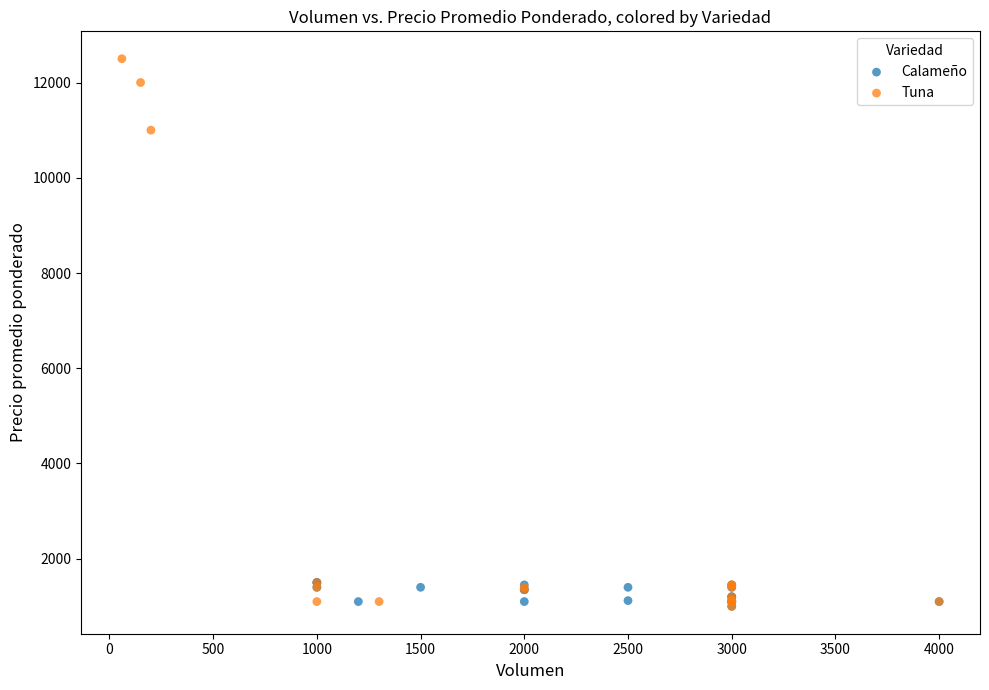

Which series reaches the maximum Y coordinate?

Tuna